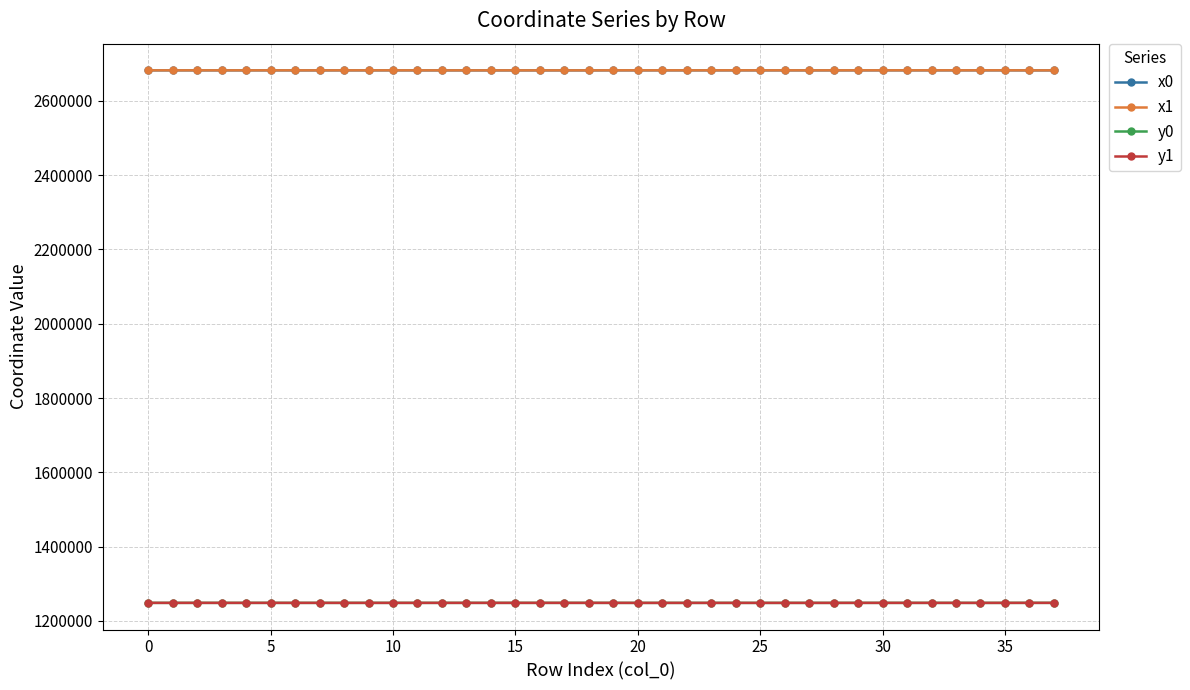

True or false: y1 has more than 1 points higher than both neighbors.

True